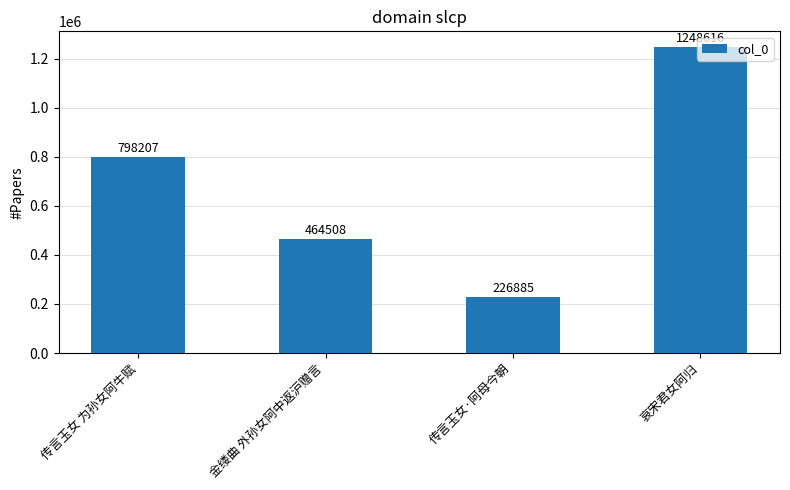

Reading left to right, transcribe all the data shown in this chart.

798207	464508	226885	1248616